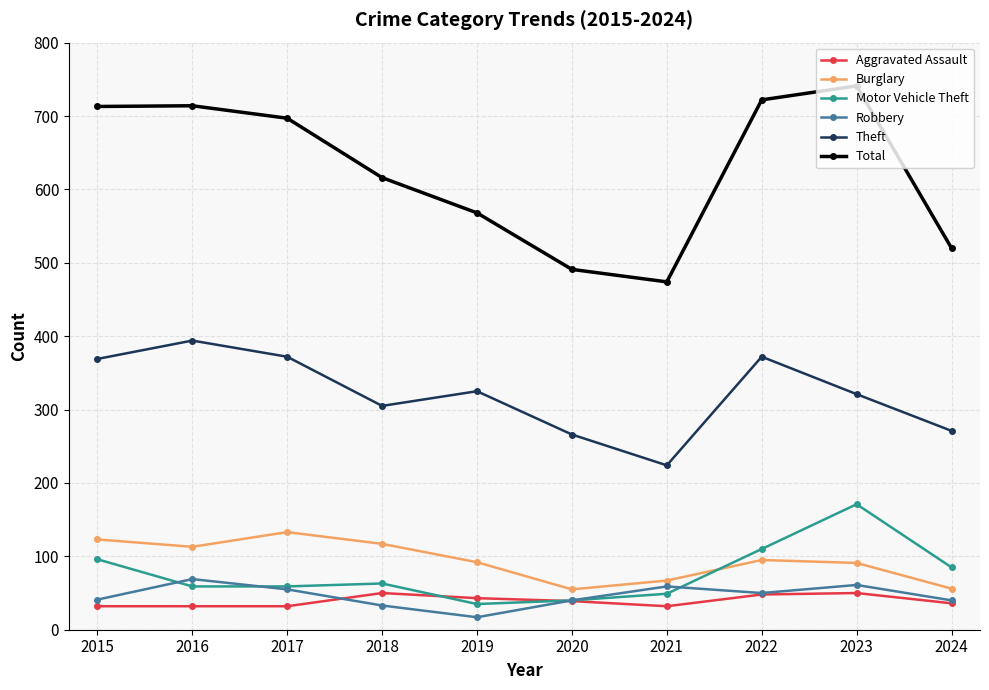

True or false: Theft has more than 1 interior local peaks.

True